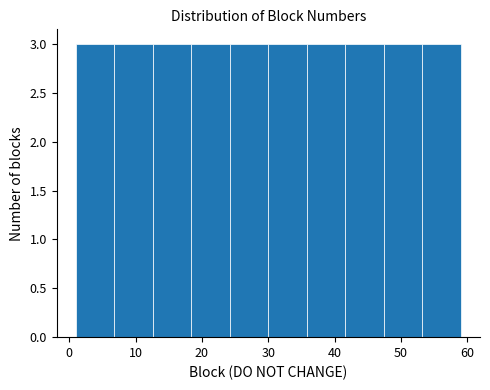

Reading left to right, list every bar in this chart as the range it spans on the x-axis followed by its height. Neither the bar edges nor the heights are printed on the chart, so give them approximately, as read against the axes.

1.0 to 6.8: 3
6.8 to 12.6: 3
12.6 to 18.4: 3
18.4 to 24.2: 3
24.2 to 30.0: 3
30.0 to 35.8: 3
35.8 to 41.6: 3
41.6 to 47.4: 3
47.4 to 53.2: 3
53.2 to 59.0: 3